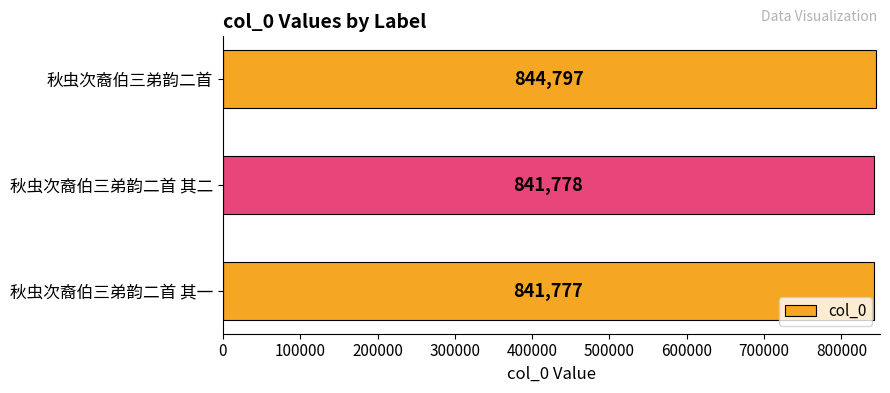

What is the minimum value shown in the chart?

841777